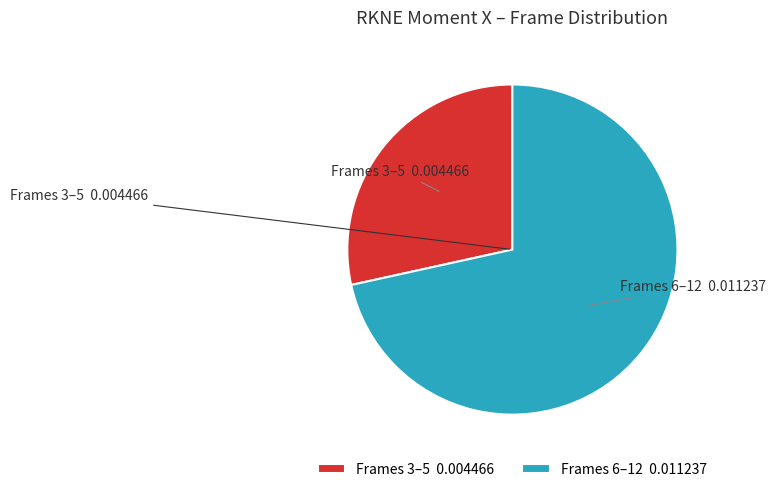

The Frames 3–5 0.004466 slice represents 21% of the pie. True or false?

False